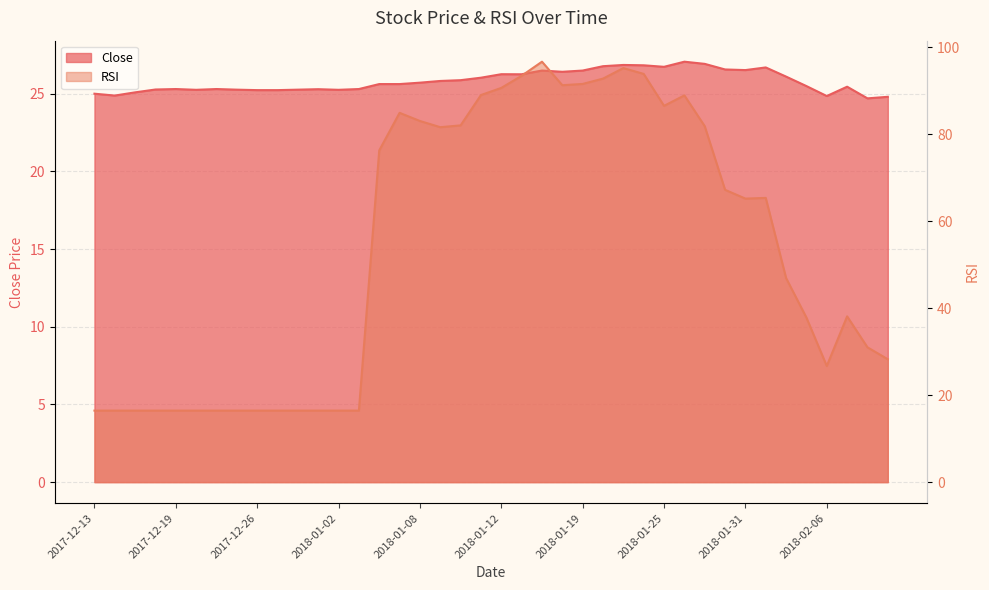

Which label corresponds to the largest value in the chart?

2018-01-17